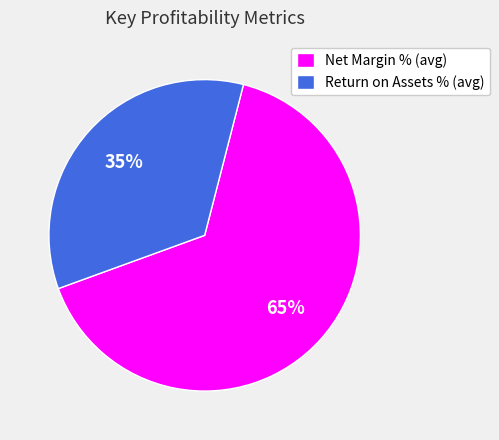

To the nearest percent, what portion does Net Margin % (avg) represent?

65%